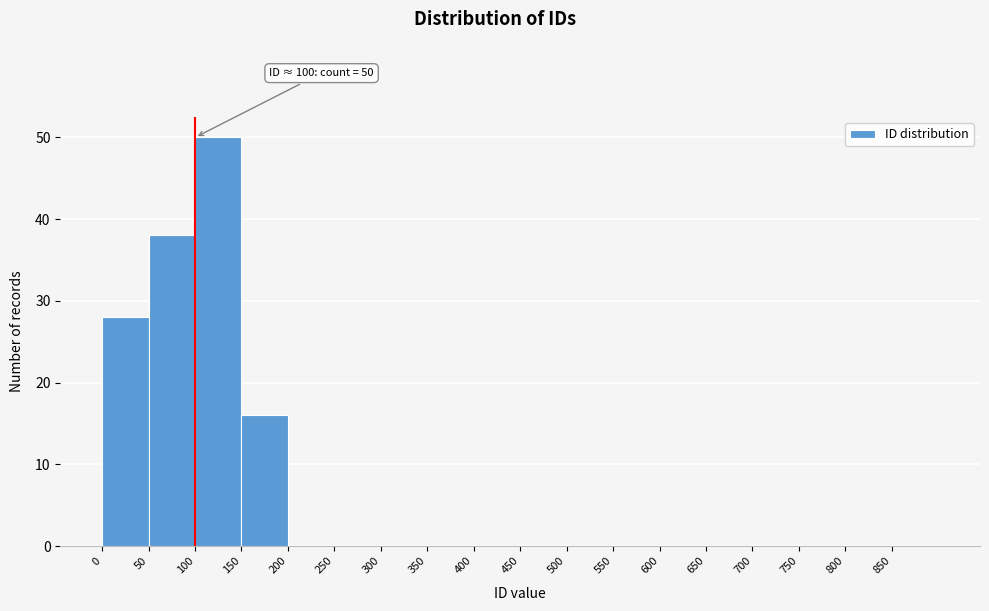

Which range on the x-axis has the tallest bar?

100 to 150